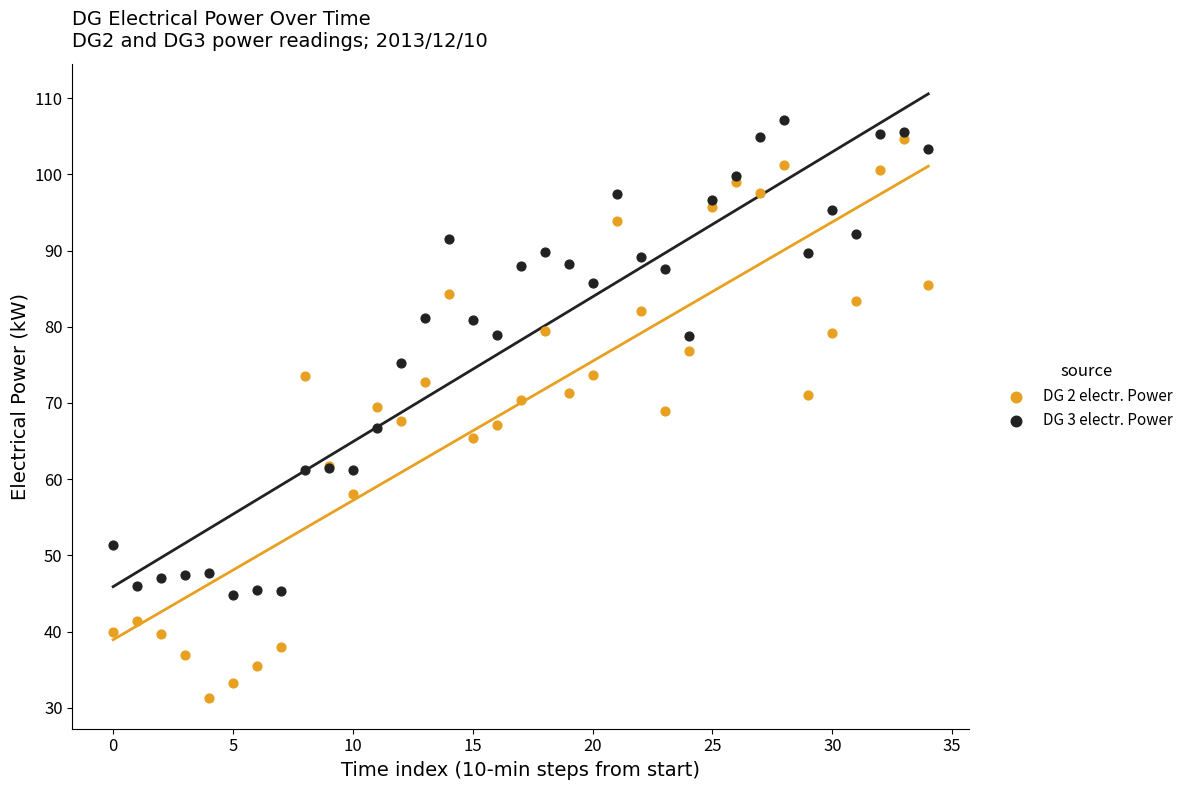

What are all the series names shown in the legend?

DG 2 electr. Power, DG 3 electr. Power